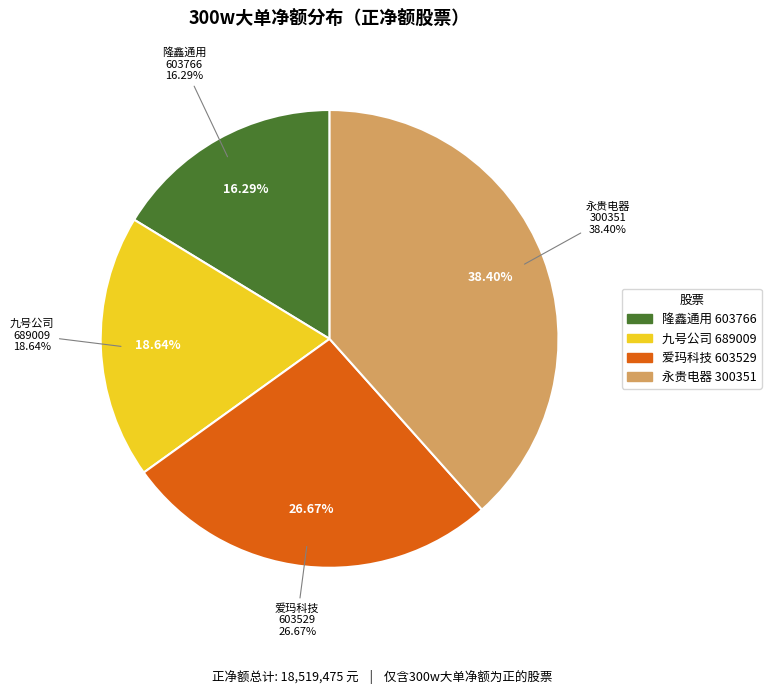

Does 信隆健康 account for over 50% of the chart?

No